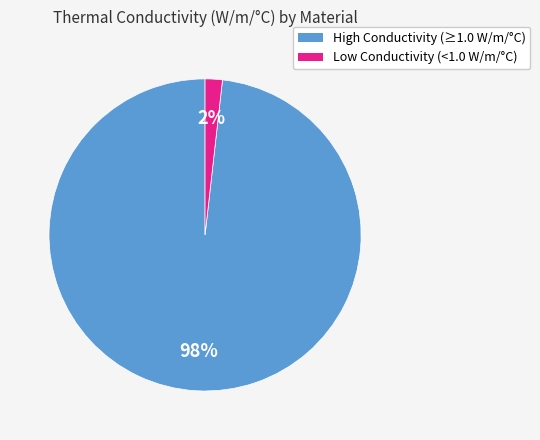

Does any single category account for the majority?

Yes